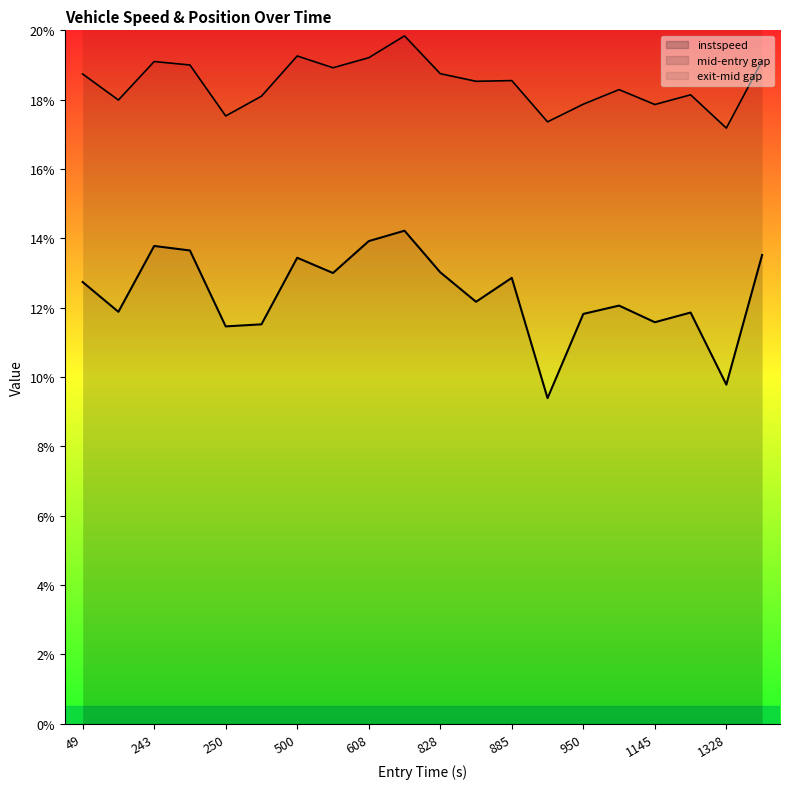

How many interior local valleys (lower than both neighbors) does the data have?

7